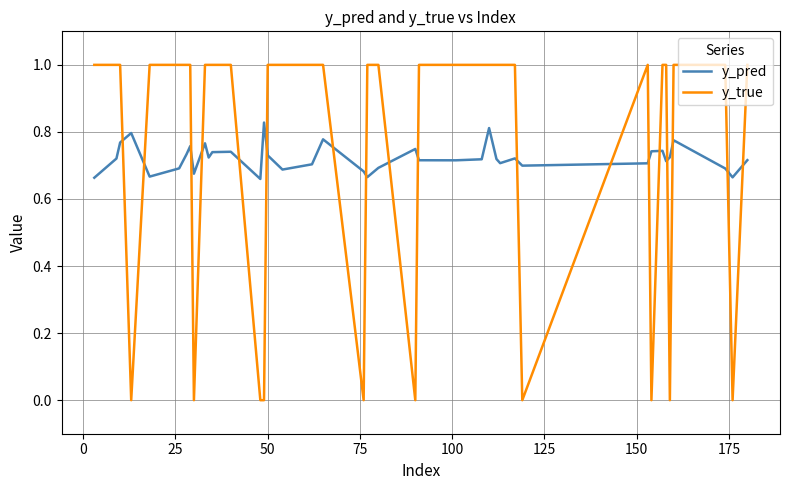

How many lines are shown in the chart?

2